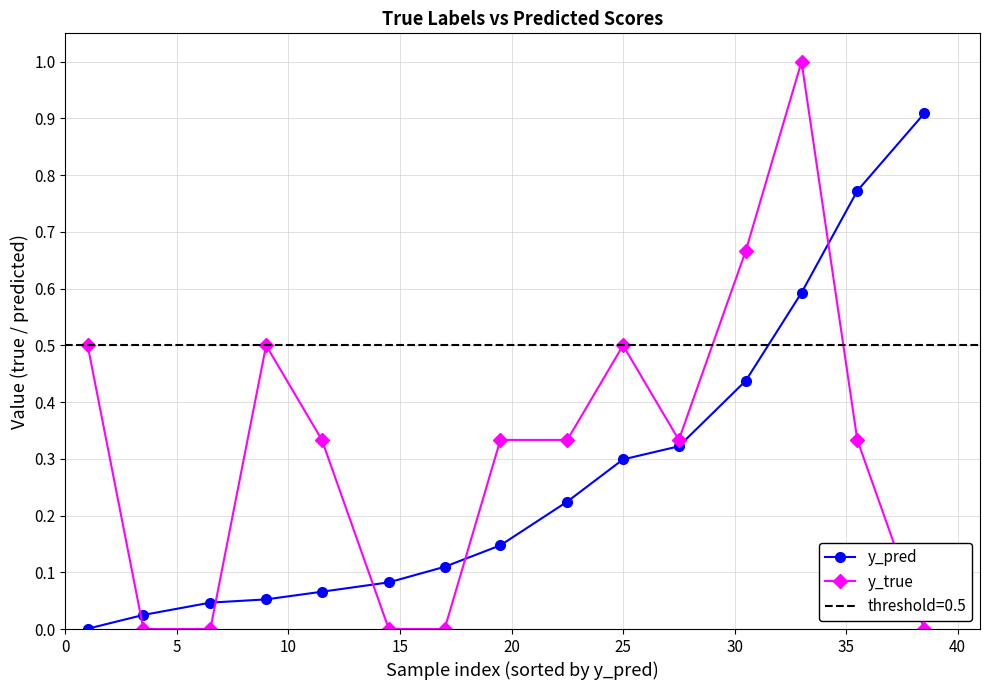

How many series are shown in this chart?

2